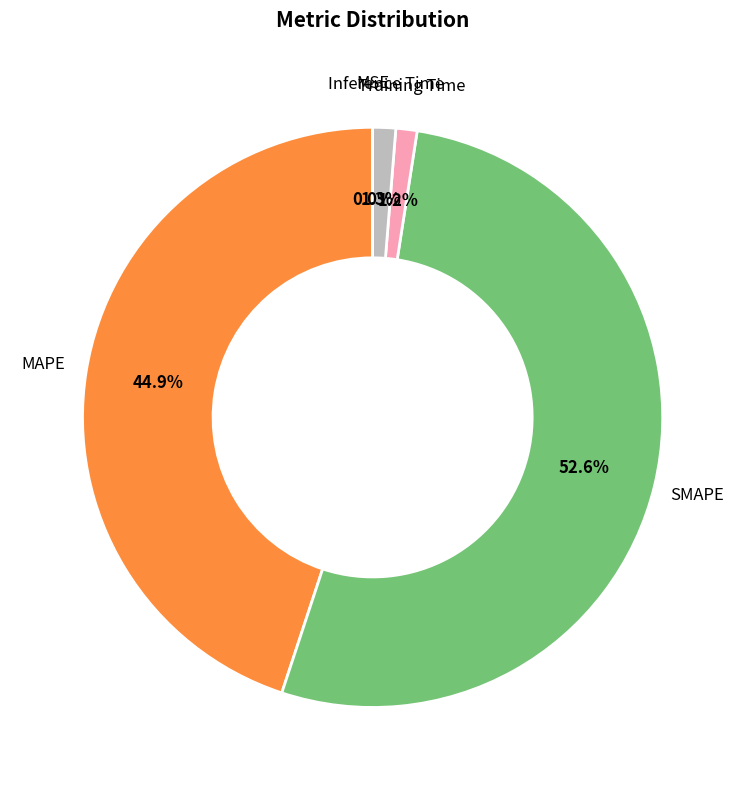

What percentage is the Training Time slice, to the nearest percent?

1%